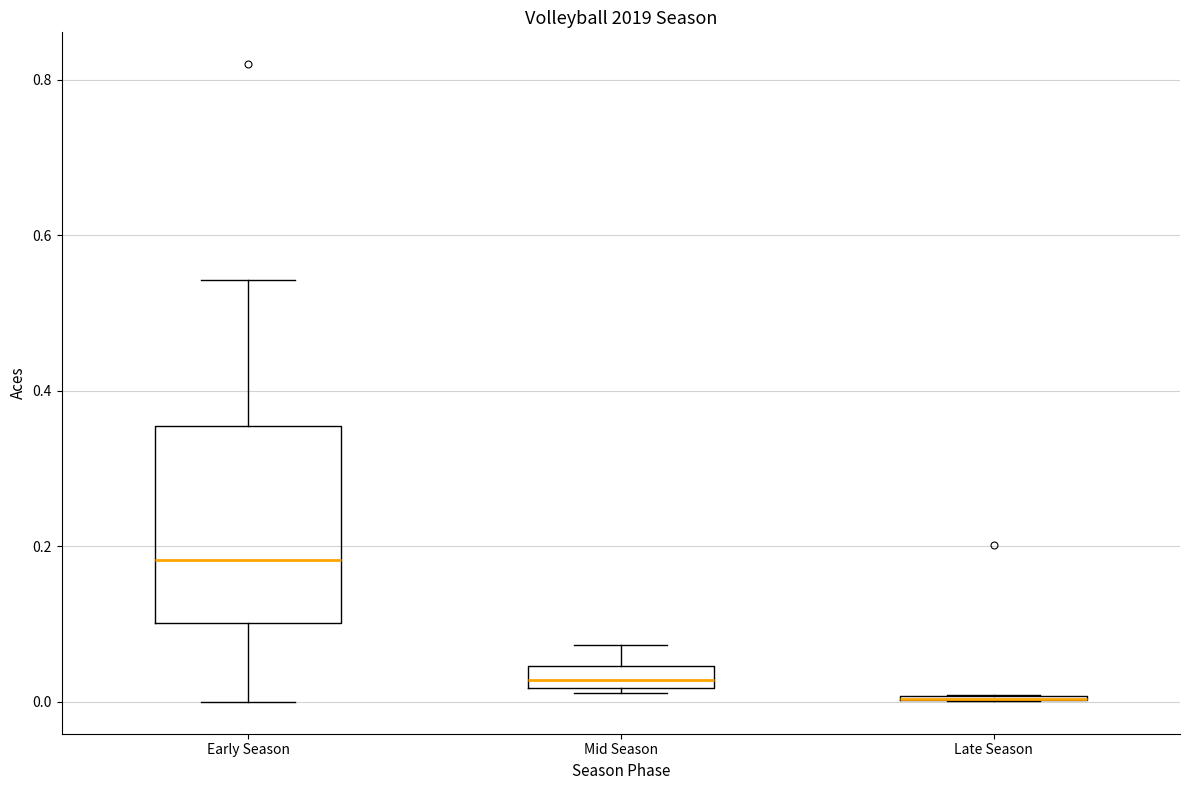

Comparing the boxes themselves (not the whiskers), which one is the tallest?

Early Season